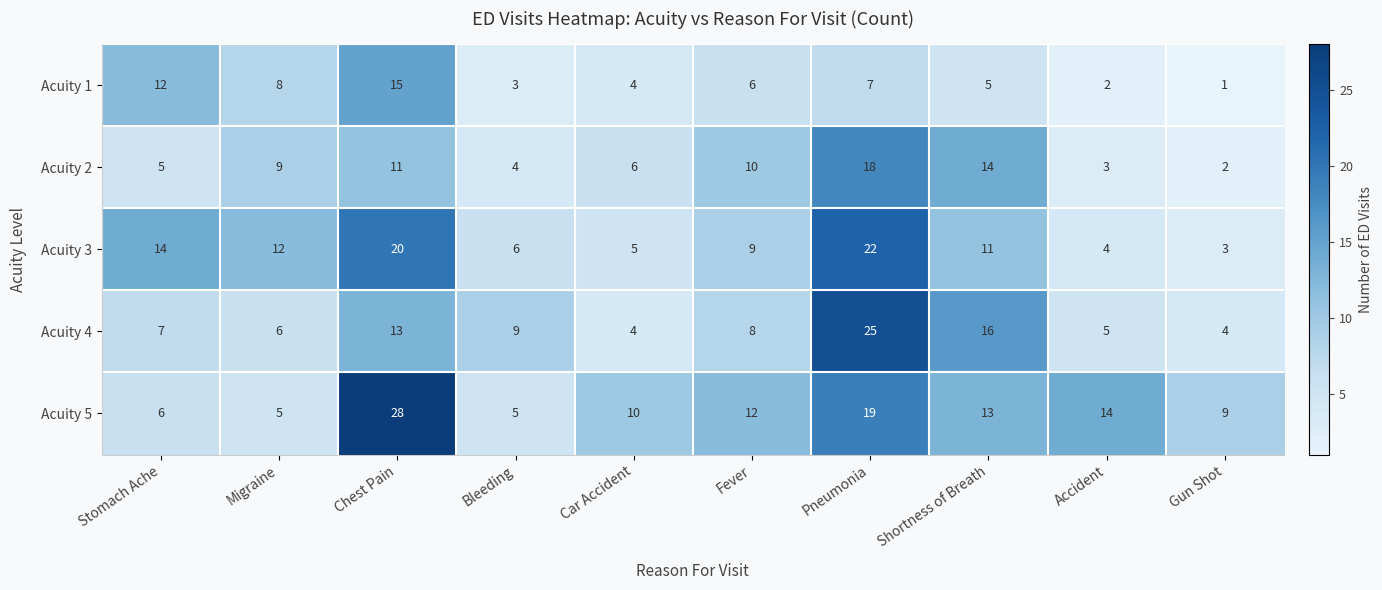

What is the total value across all series at Migraine?

40